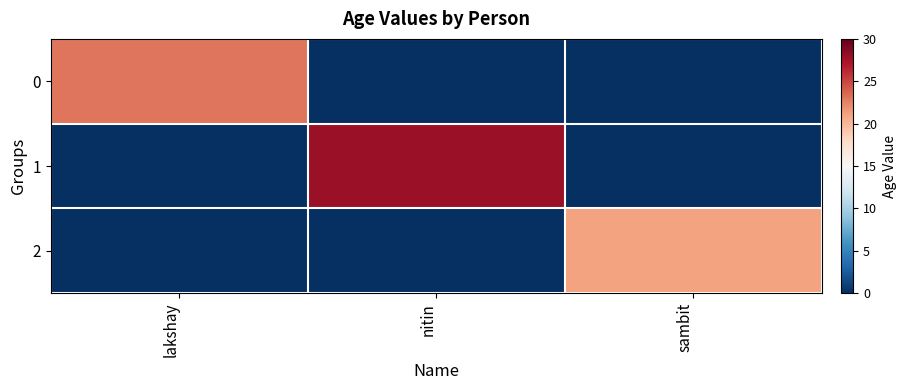

Between lakshay and sambit, which is larger?

lakshay